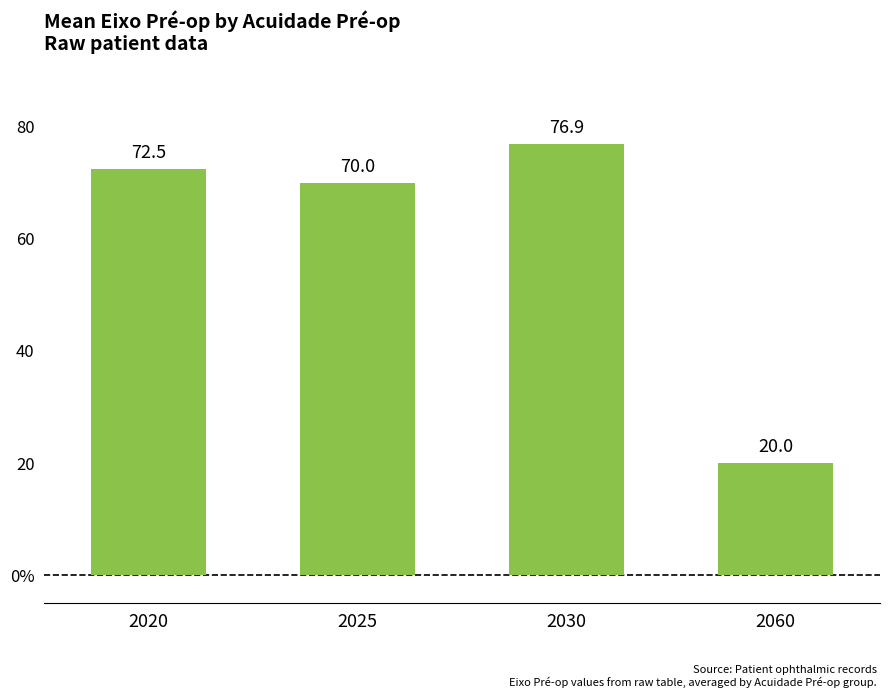

What is the sum of all values?

239.4